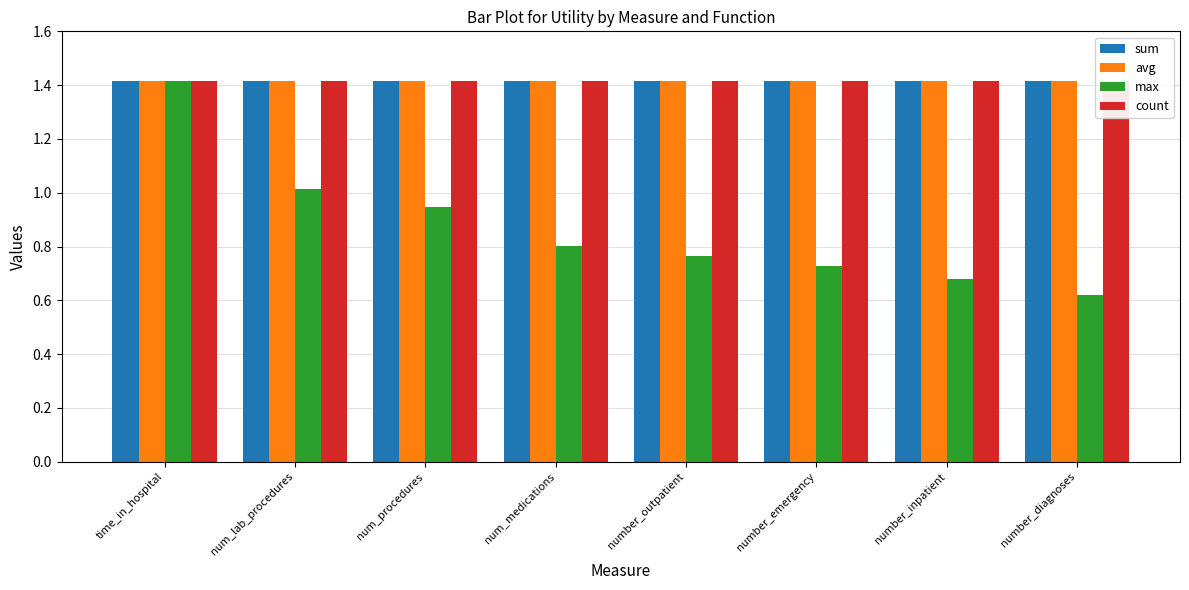

What is the approximate value of max at num_procedures?

0.9